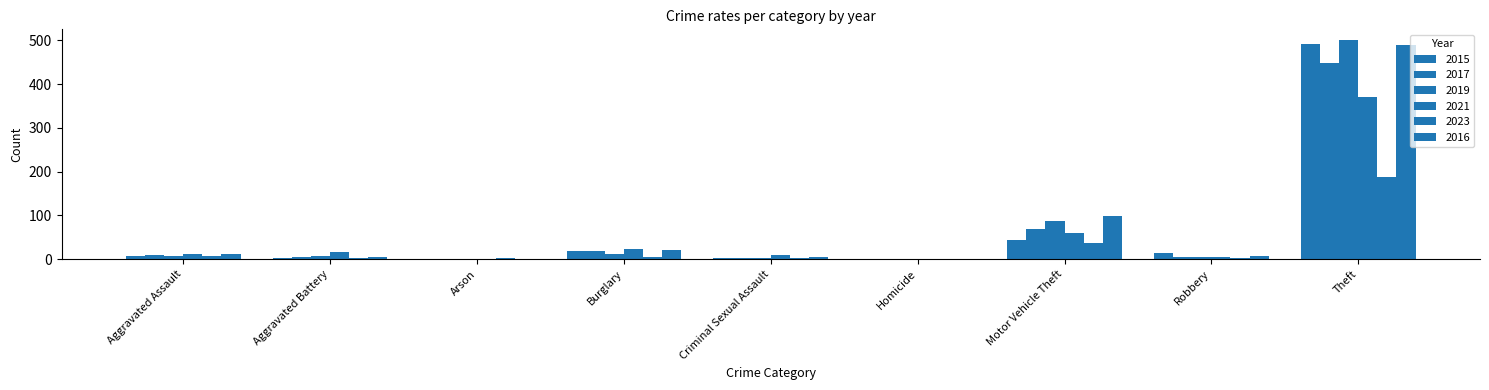

The 2016 series shows 22 at Burglary. True or false?

True